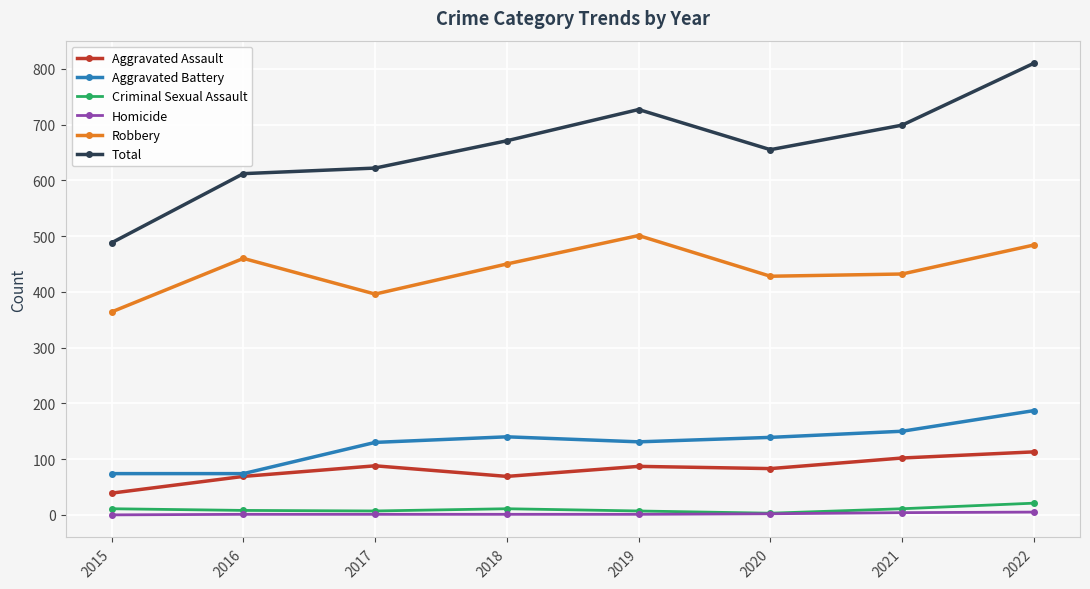

What is the greatest value displayed?

810